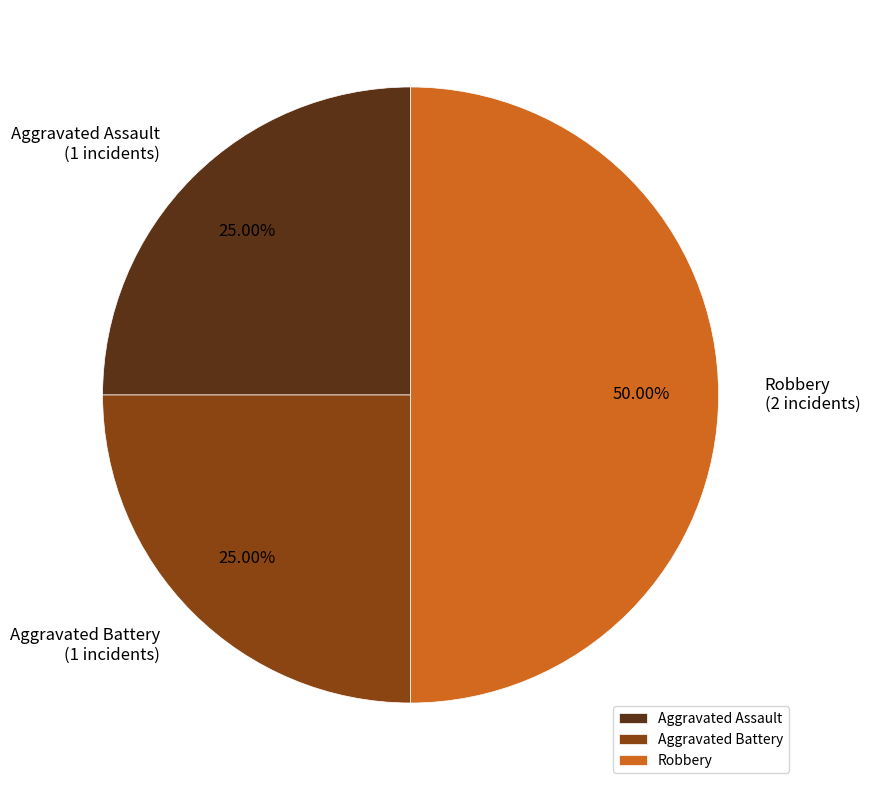

What percentage do Aggravated Battery and Robbery together represent?

75.0%